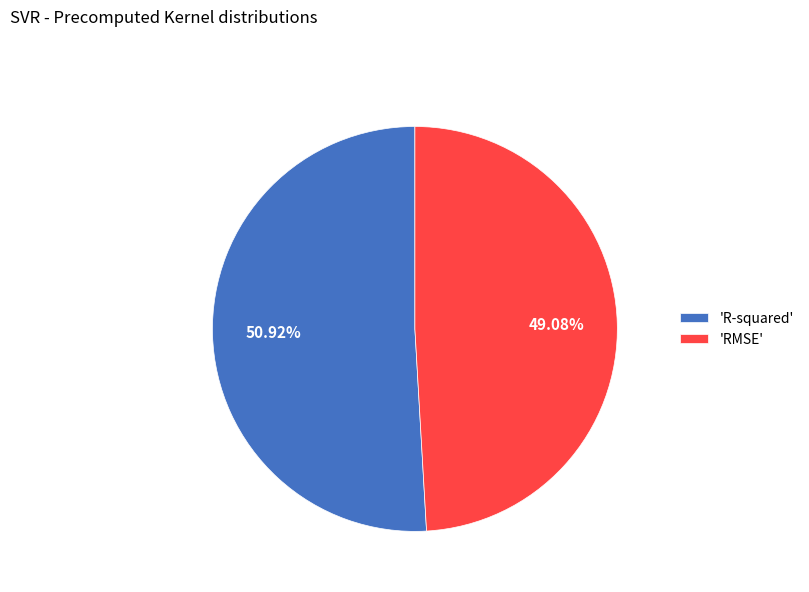

Rank the categories by value from highest to lowest.

'R-squared', 'RMSE'